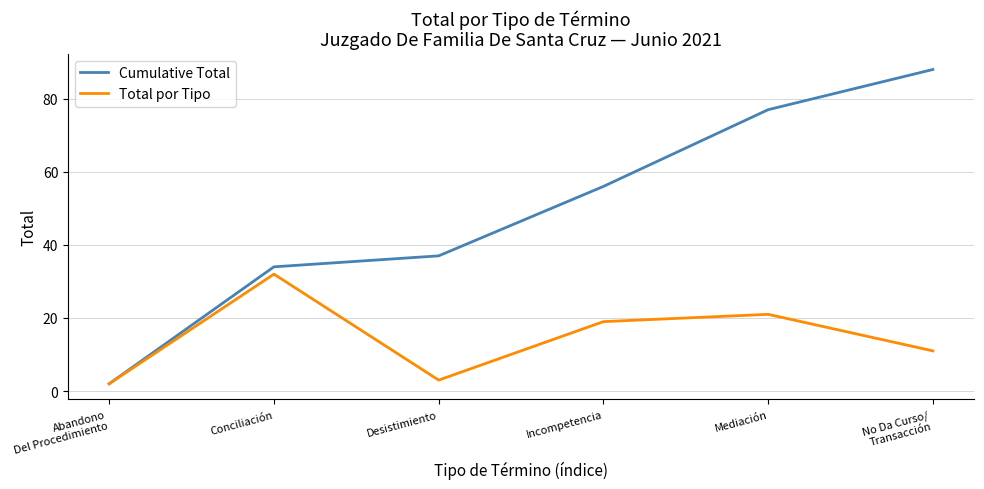

True or false: Total por Tipo has more than 1 interior local peaks.

True